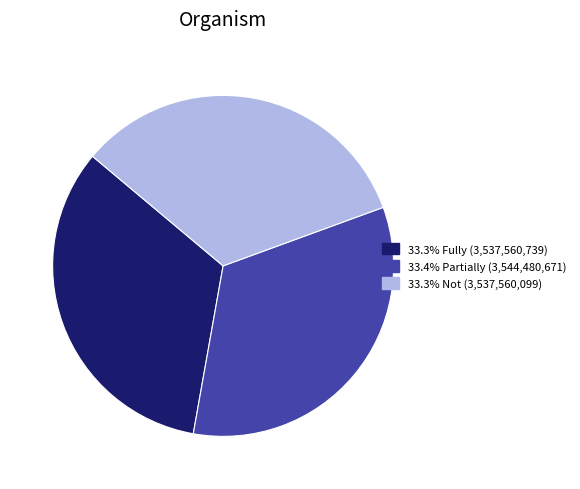

What is the change in value from Partially to Not?

-6920572